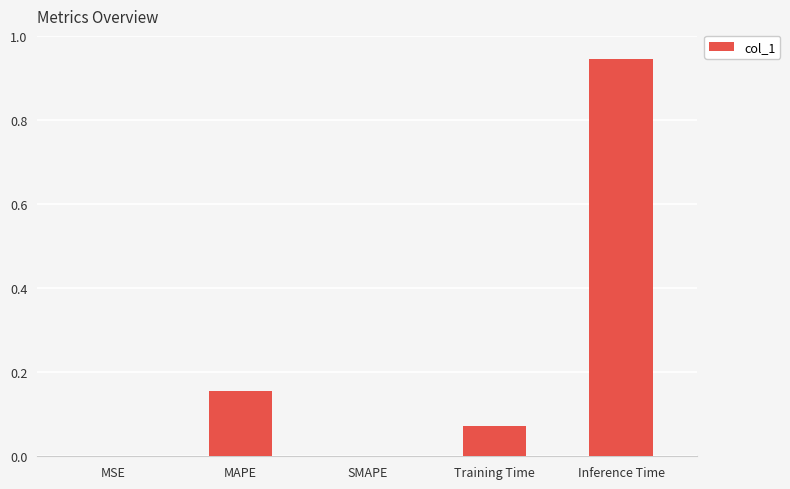

The value at Inference Time is 1.7. True or false?

False